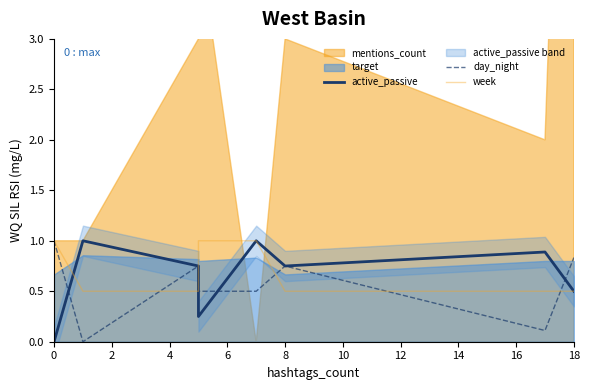

Between 0 and 6, which series saw the biggest shift?

day_night